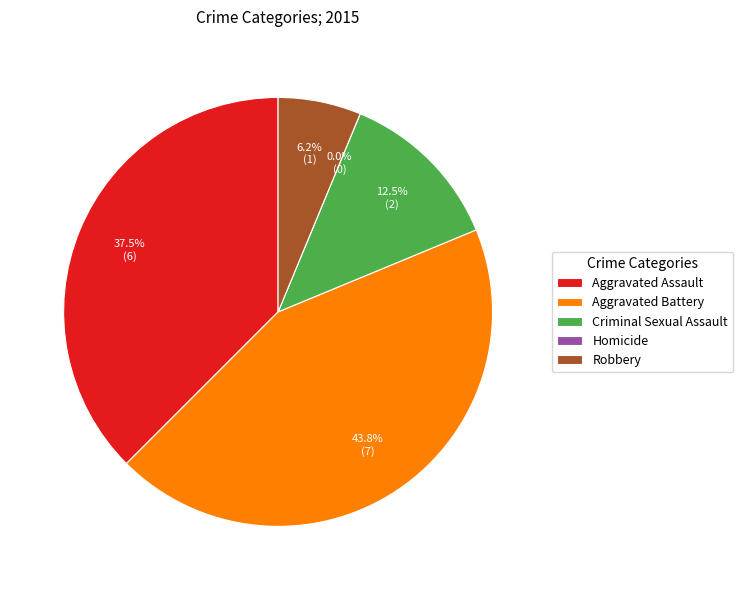

Rank the categories by value from highest to lowest.

Aggravated Battery, Aggravated Assault, Criminal Sexual Assault, Robbery, Homicide